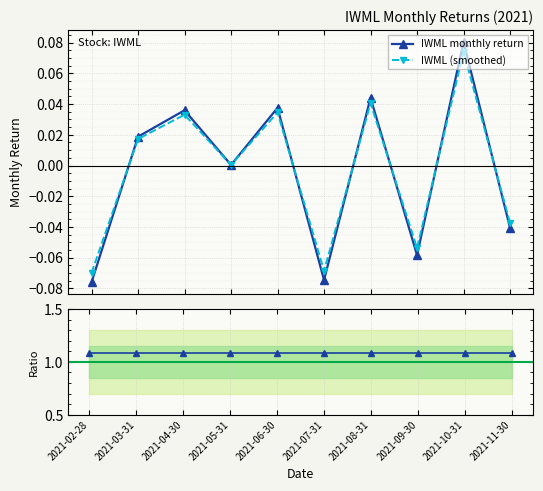

The IWML (smoothed) series shows 0.0 at 2021-06-30. True or false?

False